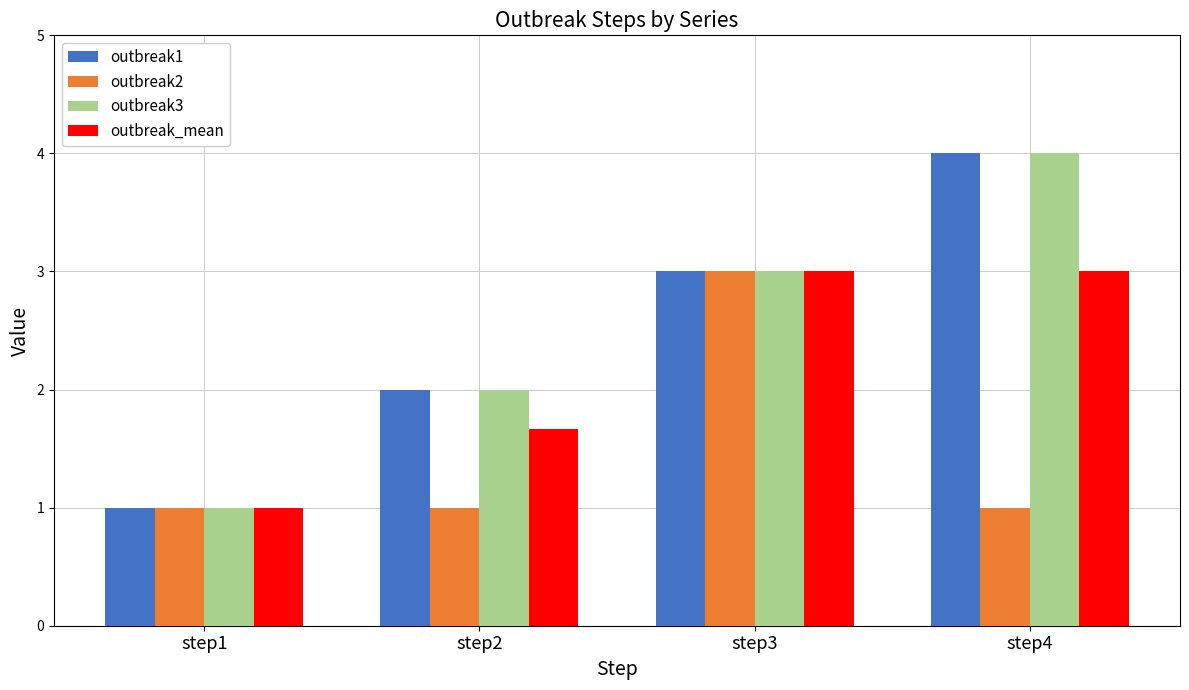

Is it true that outbreak3 equals 4.0 at step4?

True